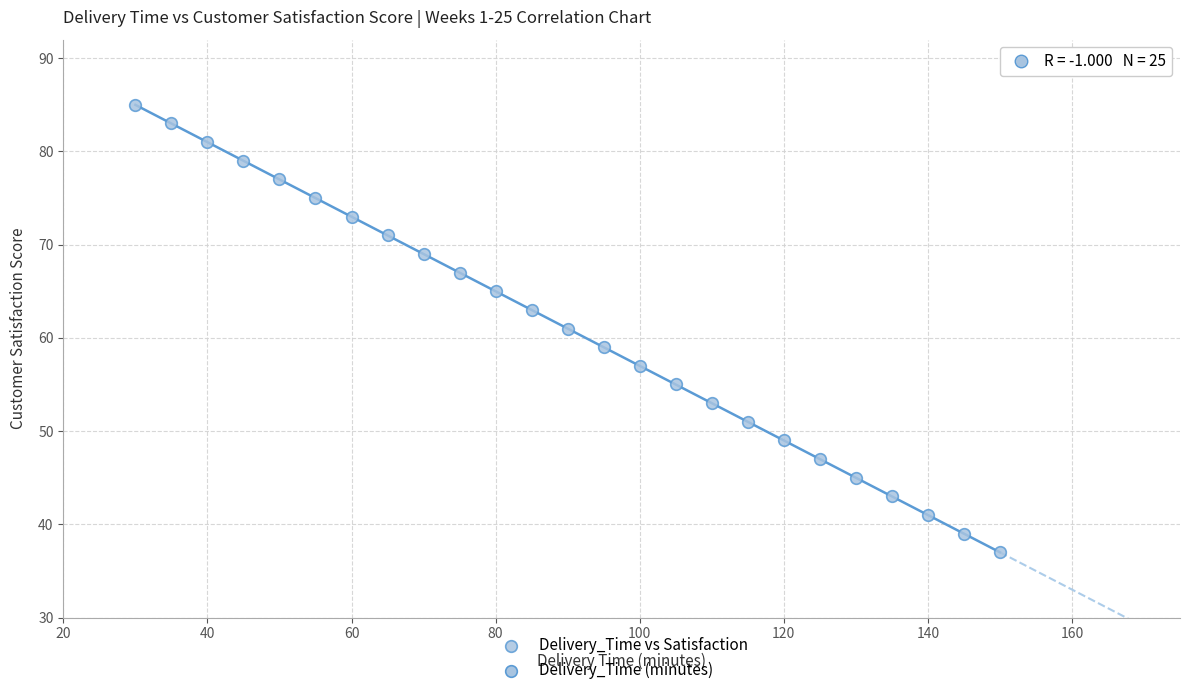

What is the range of Y values (max minus min)?

48